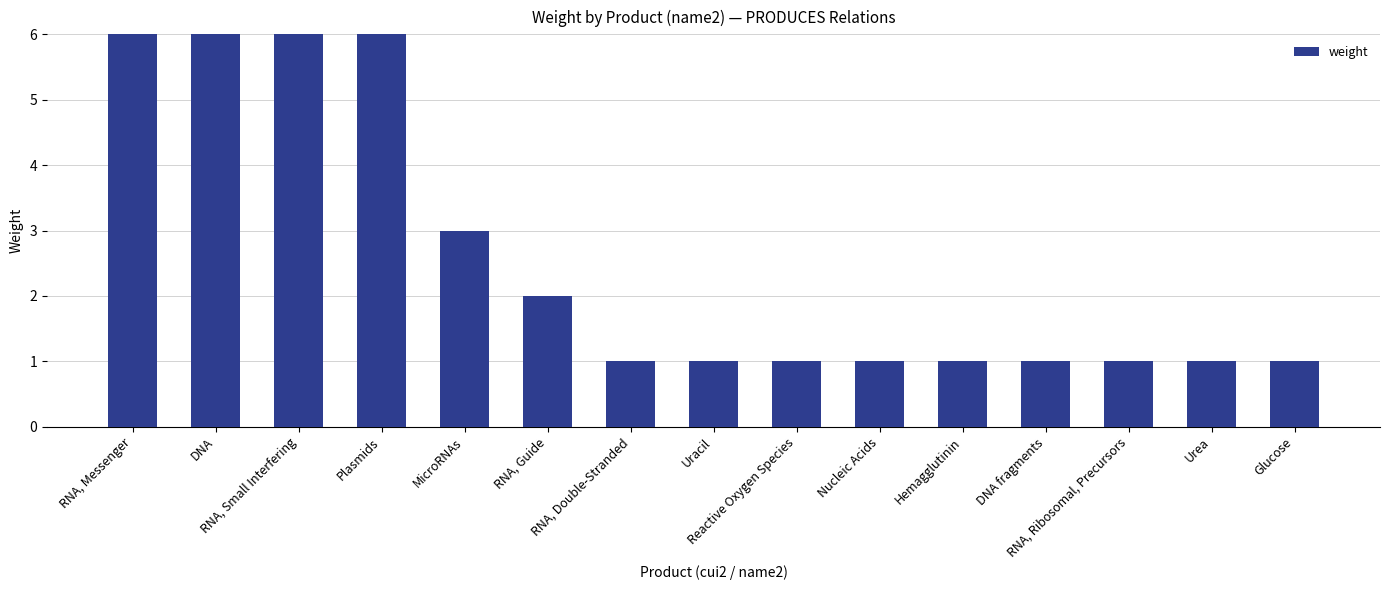

Rank the categories by value from highest to lowest.

RNA, Messenger, DNA, RNA, Small Interfering, Plasmids, MicroRNAs, RNA, Guide, RNA, Double-Stranded, Uracil, Reactive Oxygen Species, Nucleic Acids, Hemagglutinin, DNA fragments, RNA, Ribosomal, Precursors, Urea, Glucose